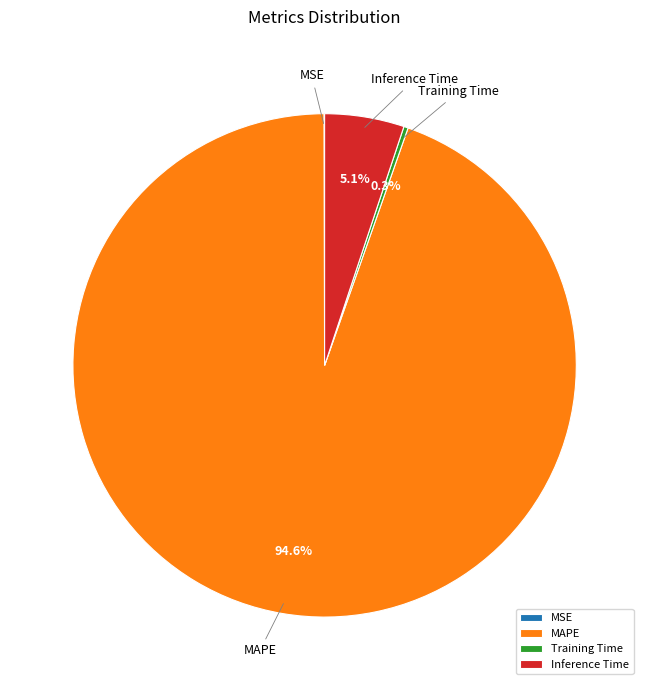

Between Inference Time and Training Time, which is larger?

Inference Time